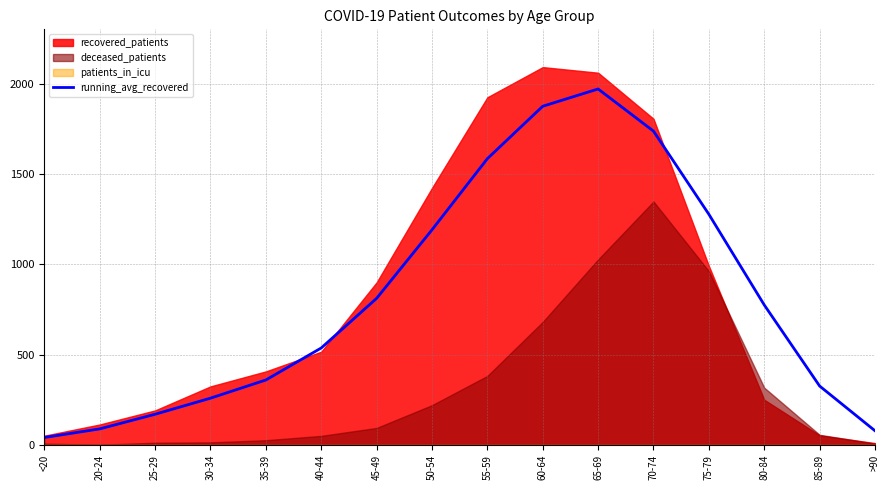

What position from the left is 35-39?

5